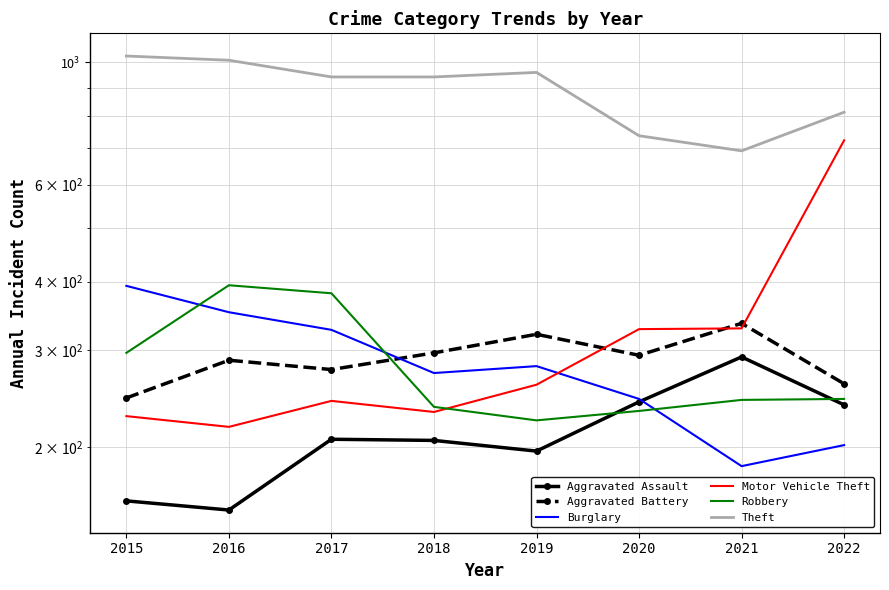

Which has a higher value, 2018 or 2021?

2021